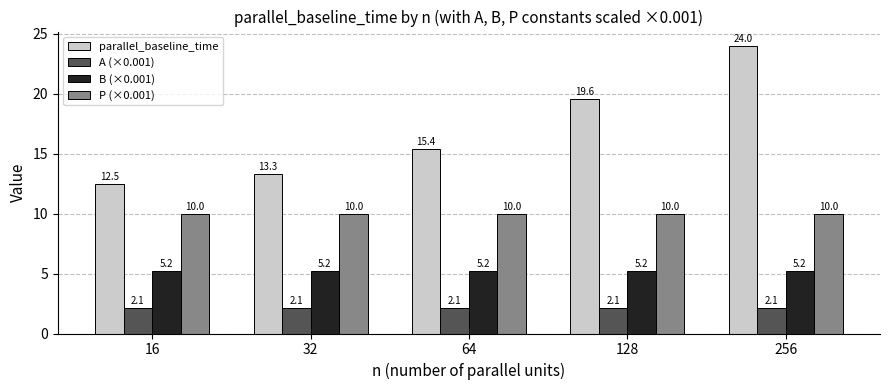

What is the difference between the highest and lowest values at 256?

21.9